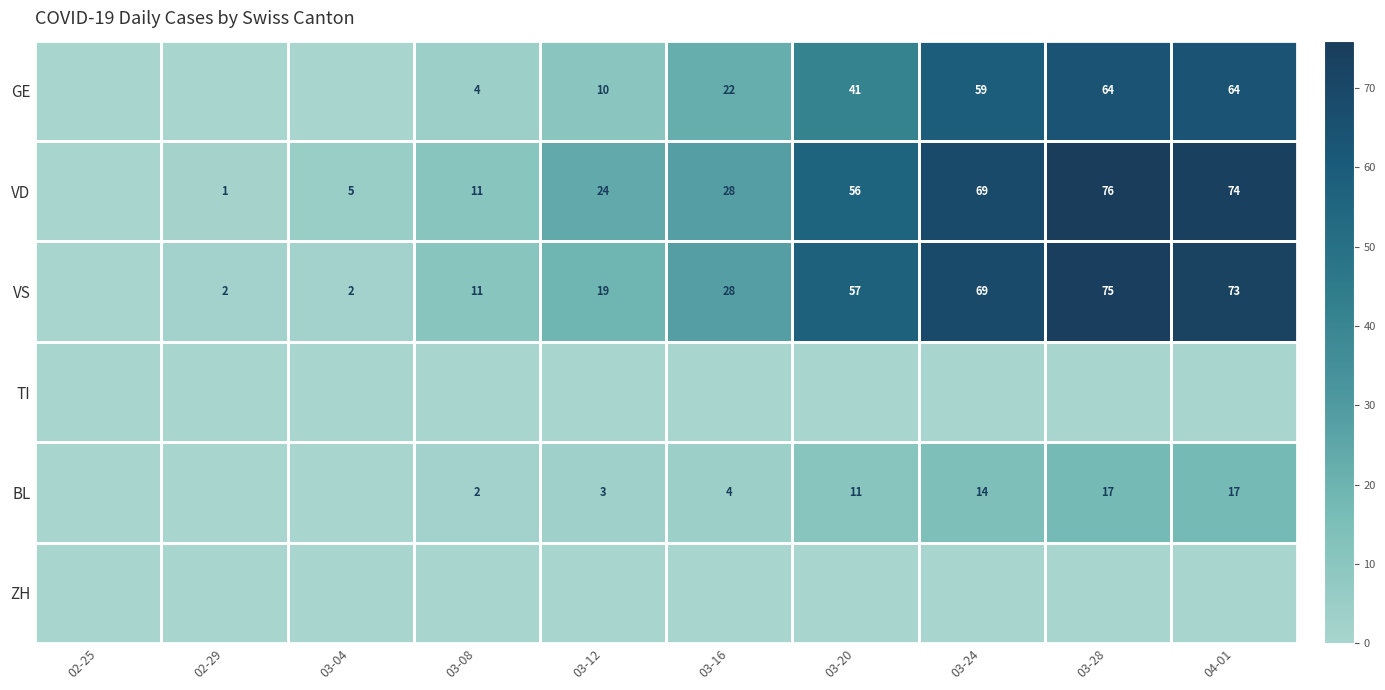

What is the maximum value shown in the chart?

76